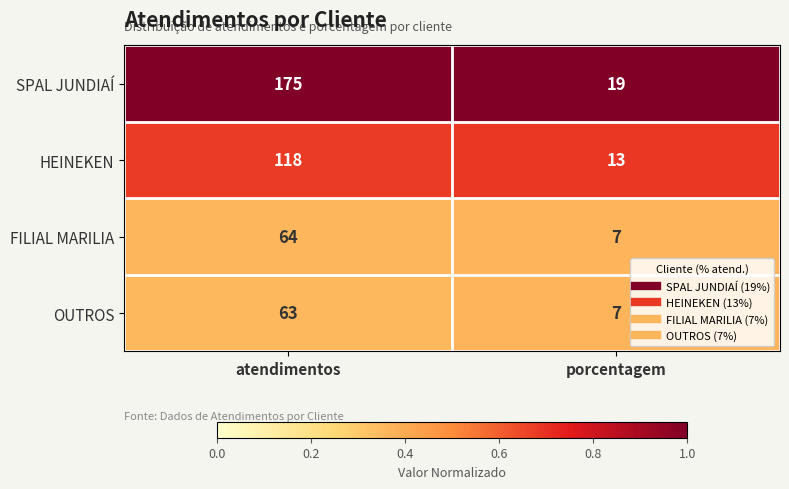

Reading left to right, transcribe all the data shown in this chart.

SPAL JUNDIAÍ: 175	19
HEINEKEN: 118	13
FILIAL MARILIA: 64	7
OUTROS: 63	7